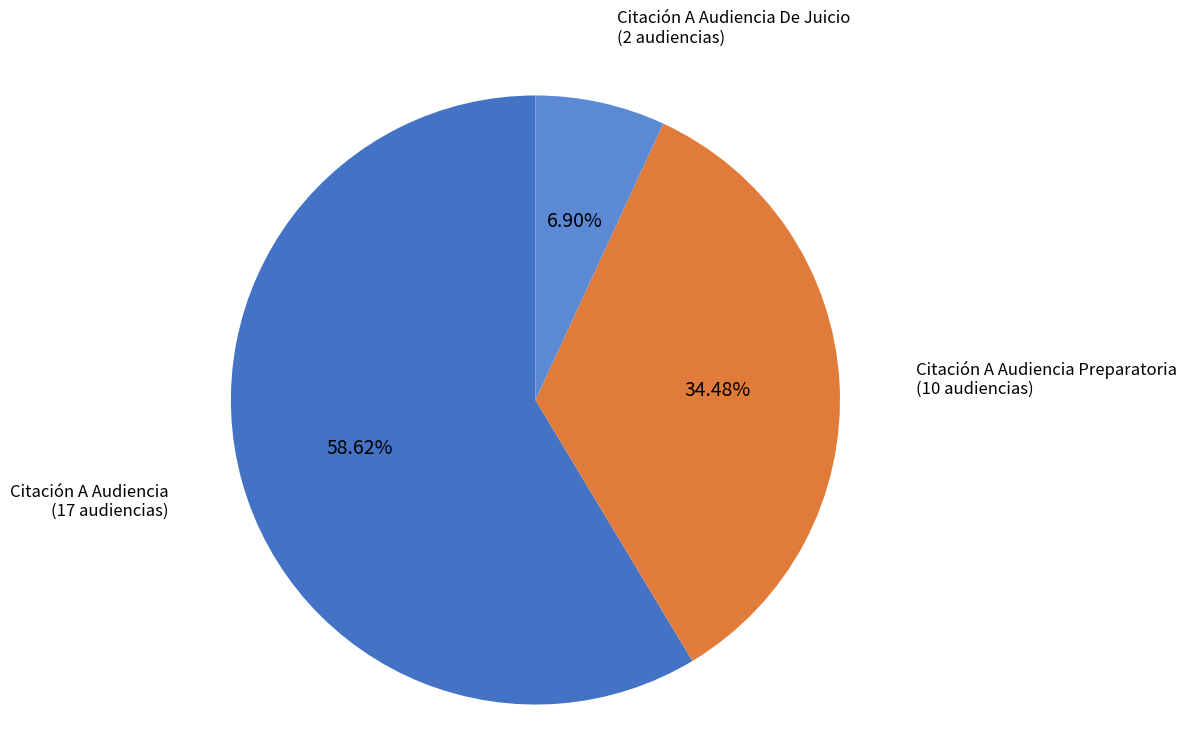

Count the number of slices in the pie.

3